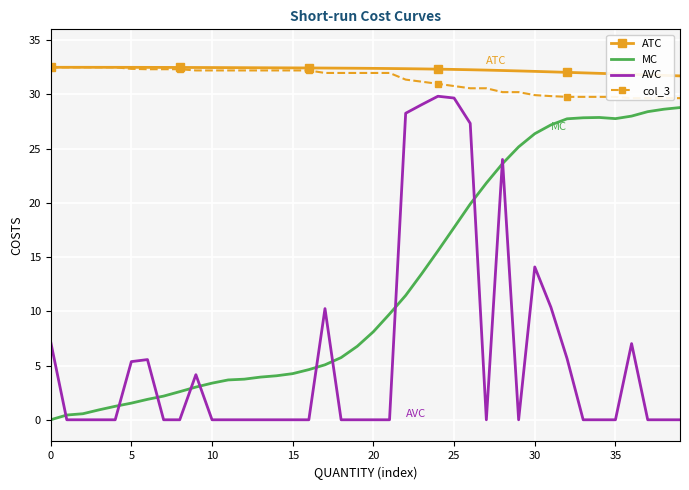

Where is AVC nearest to the value 14?

30